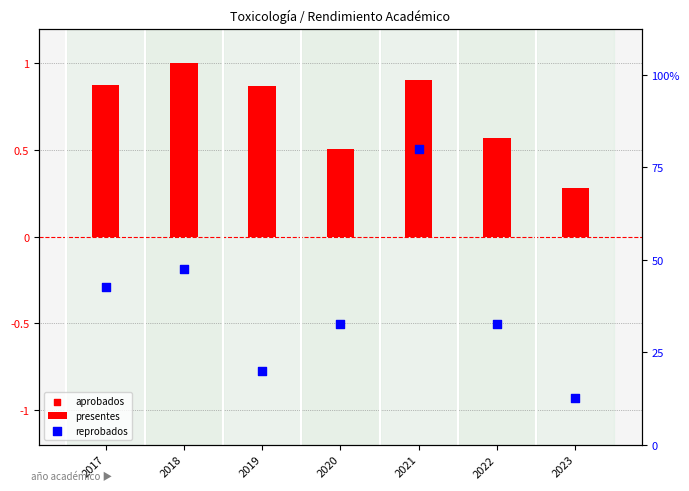

At which category is the sum across all series the highest?

2021